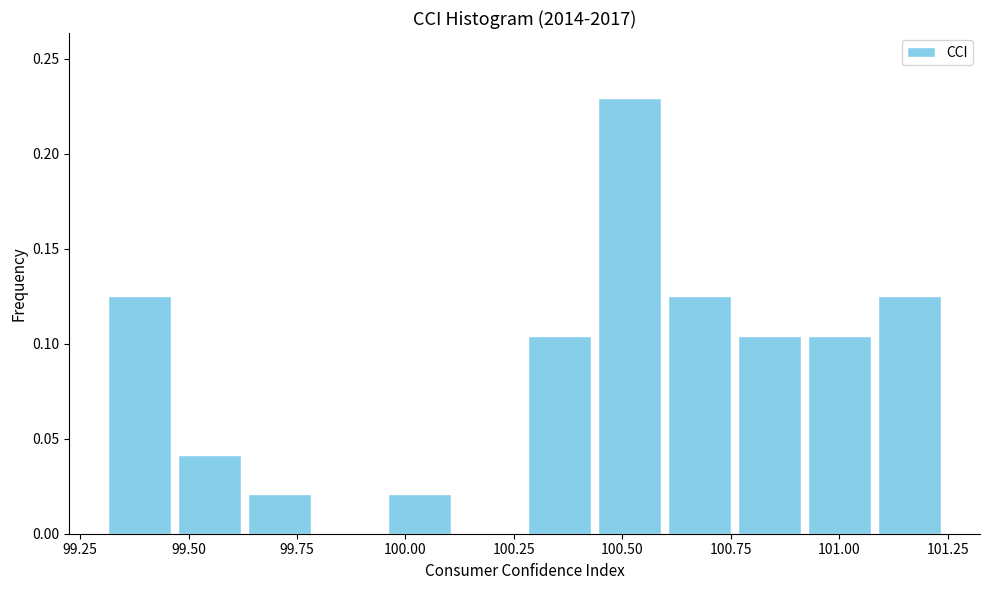

Around what value on the x-axis is the tallest bar? Give the approximate position of its centre, as read against the axis.

100.50